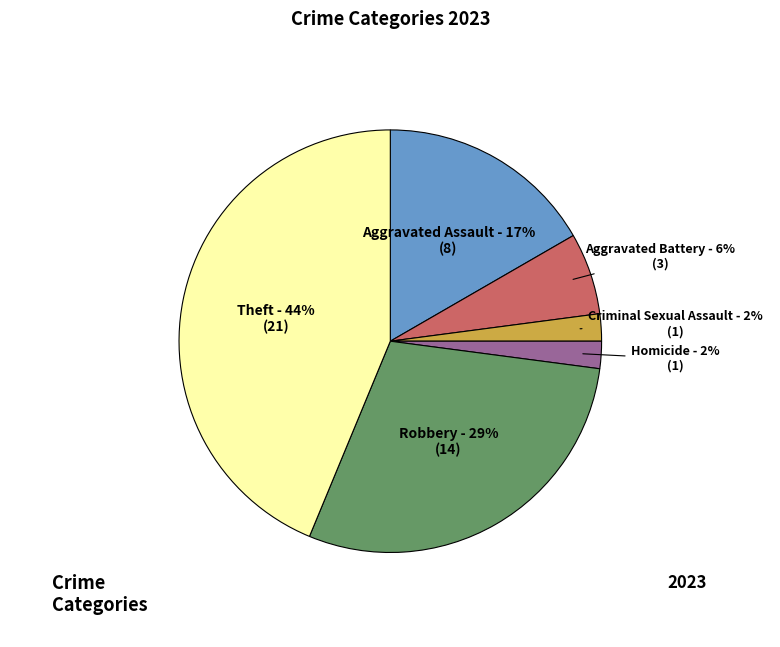

To the nearest percent, what is the average slice percentage?

17%